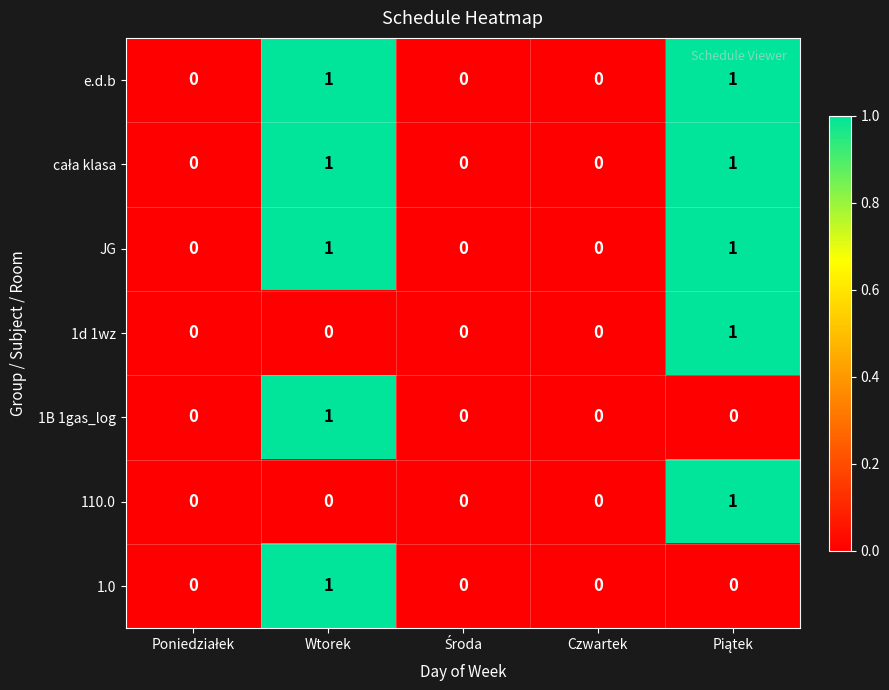

True or false: 1.0 has a value of -1 at Czwartek.

False